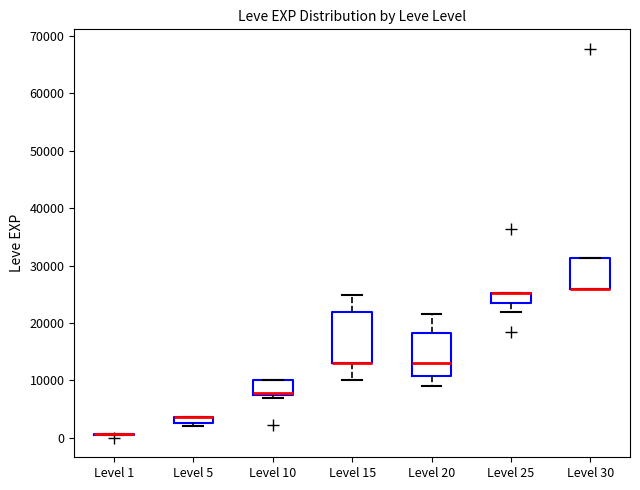

Which box is the tallest, from its lower edge to its upper edge?

Level 15